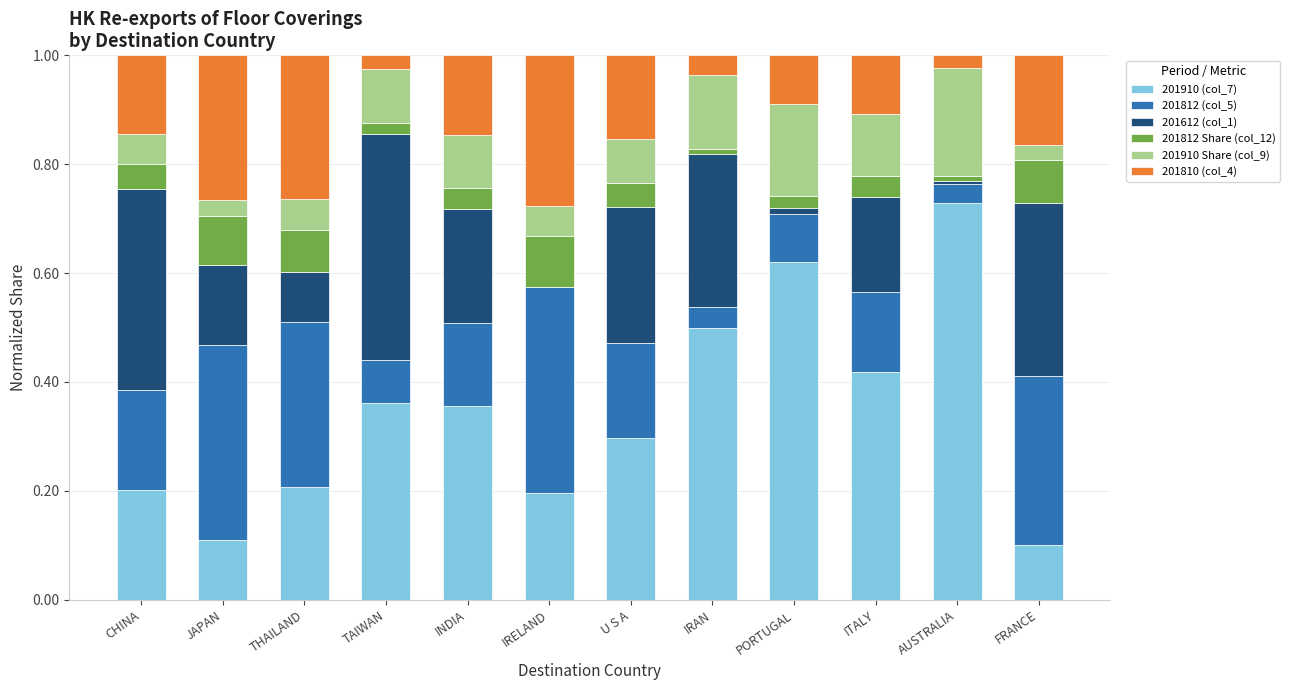

At which label does 201910 (col_7) reach its peak?

AUSTRALIA